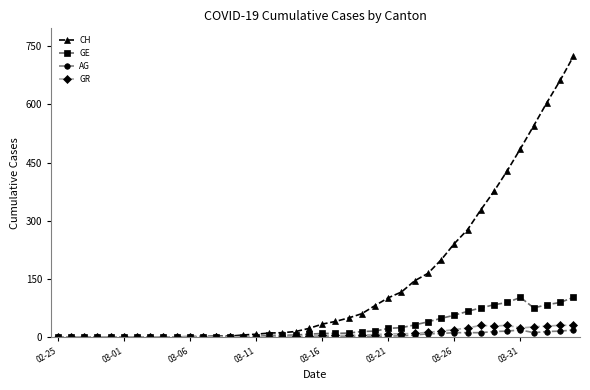

Which series has the widest spread of values?

CH